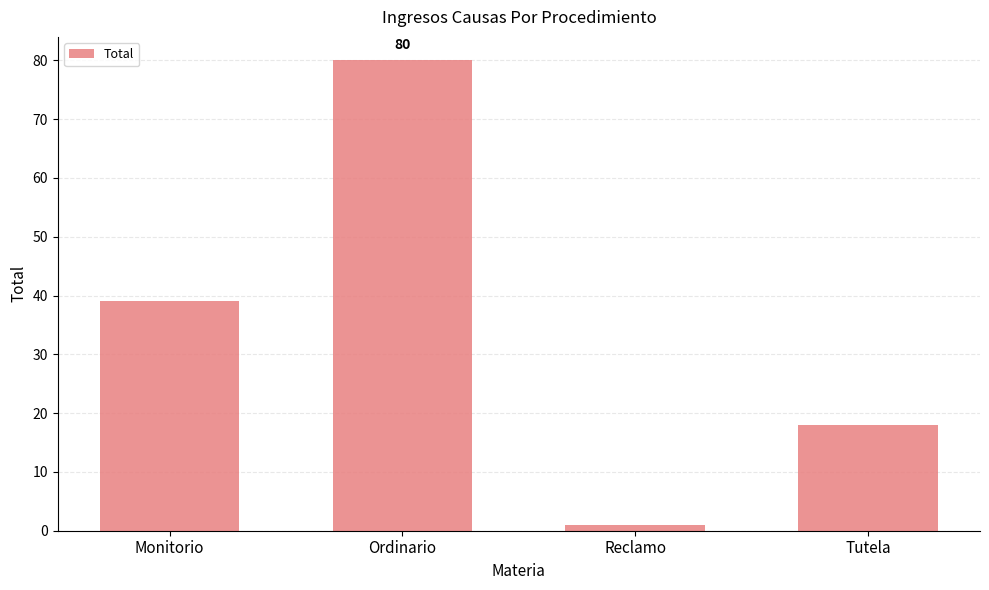

What position from the right is Reclamo?

2